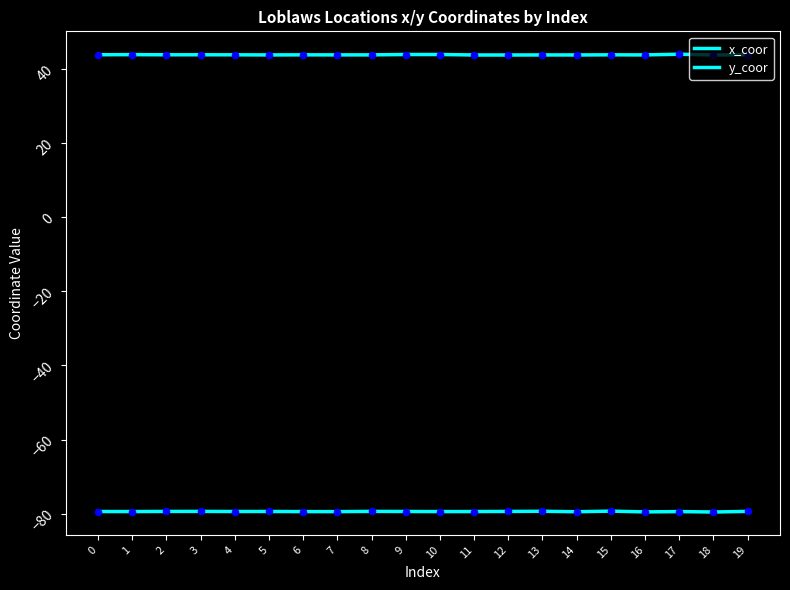

Which series contains the highest Y value?

x_coor